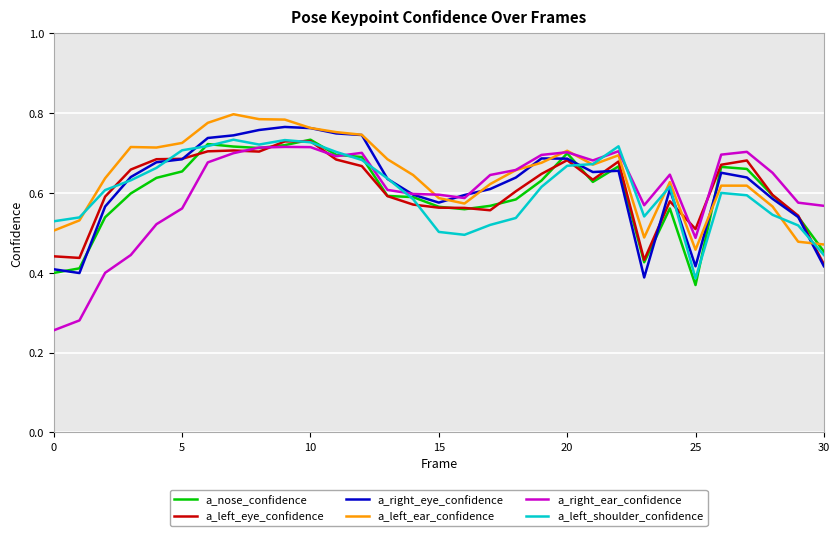

Which series has the largest range (max minus min)?

a_right_ear_confidence